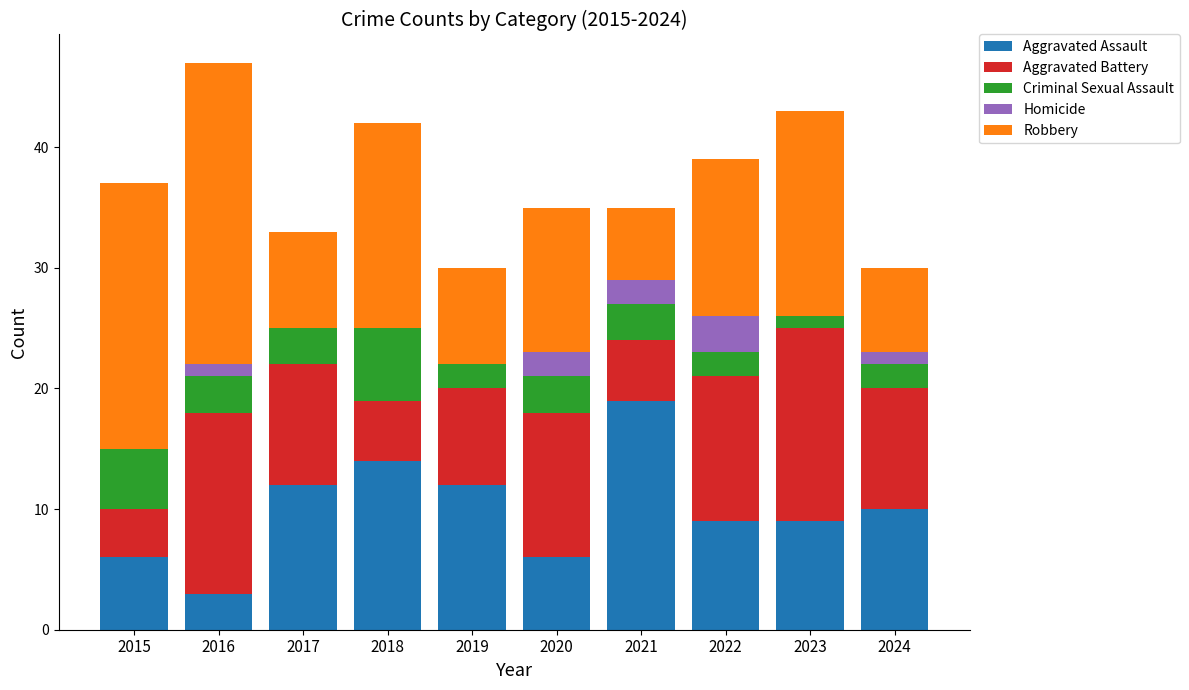

What is the total value across all series at 2018?

42